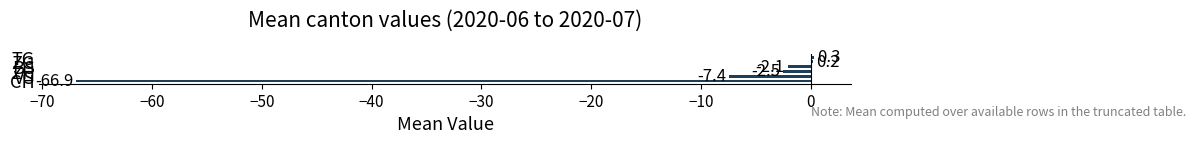

Count the number of data series in this chart.

1